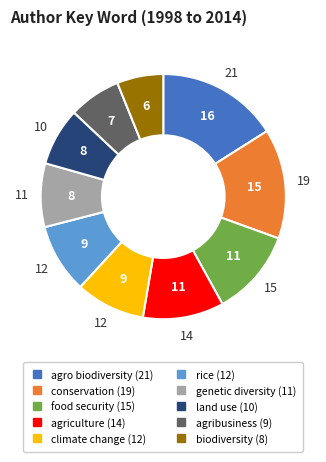

Which has a higher value, biodiversity or agriculture?

agriculture